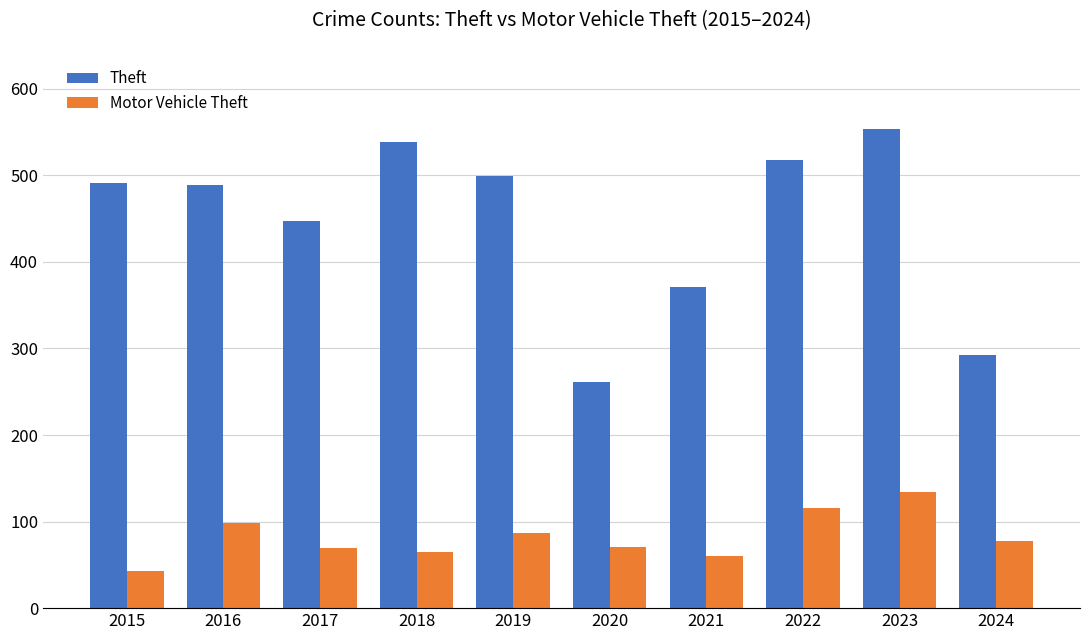

Between 2015 and 2024, which series saw the biggest shift?

Theft